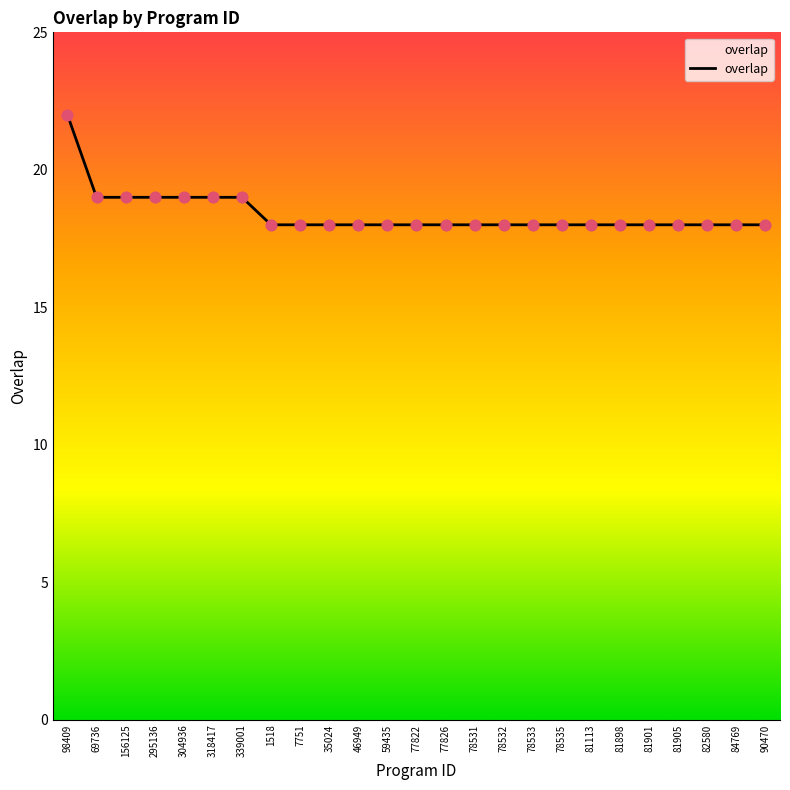

Approximately how many times larger is the value at 59435 compared to 156125?

0.9